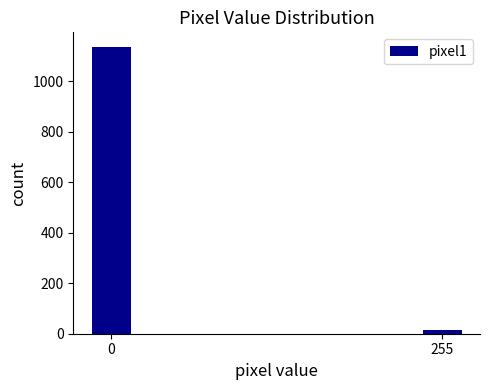

Reading left to right, what are all the values shown in this chart?

0=1138	255=14